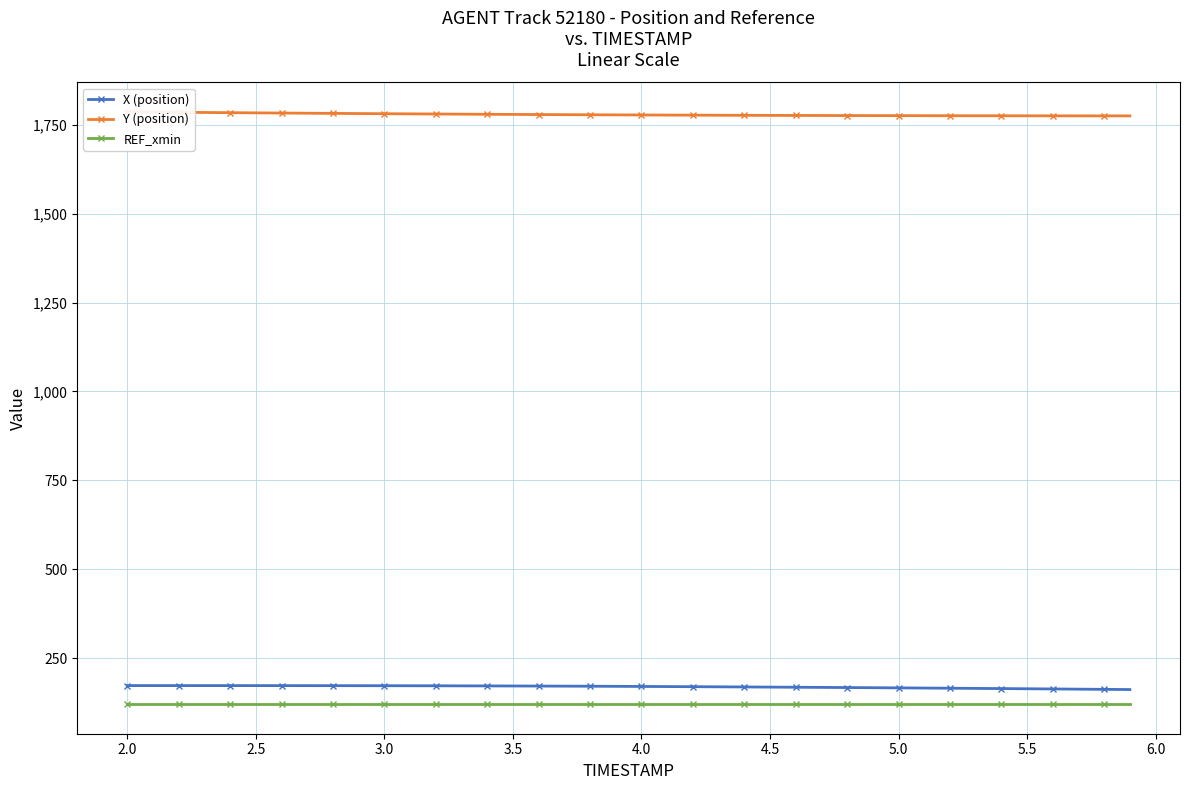

What is the average value of the X (position) series?

169.2